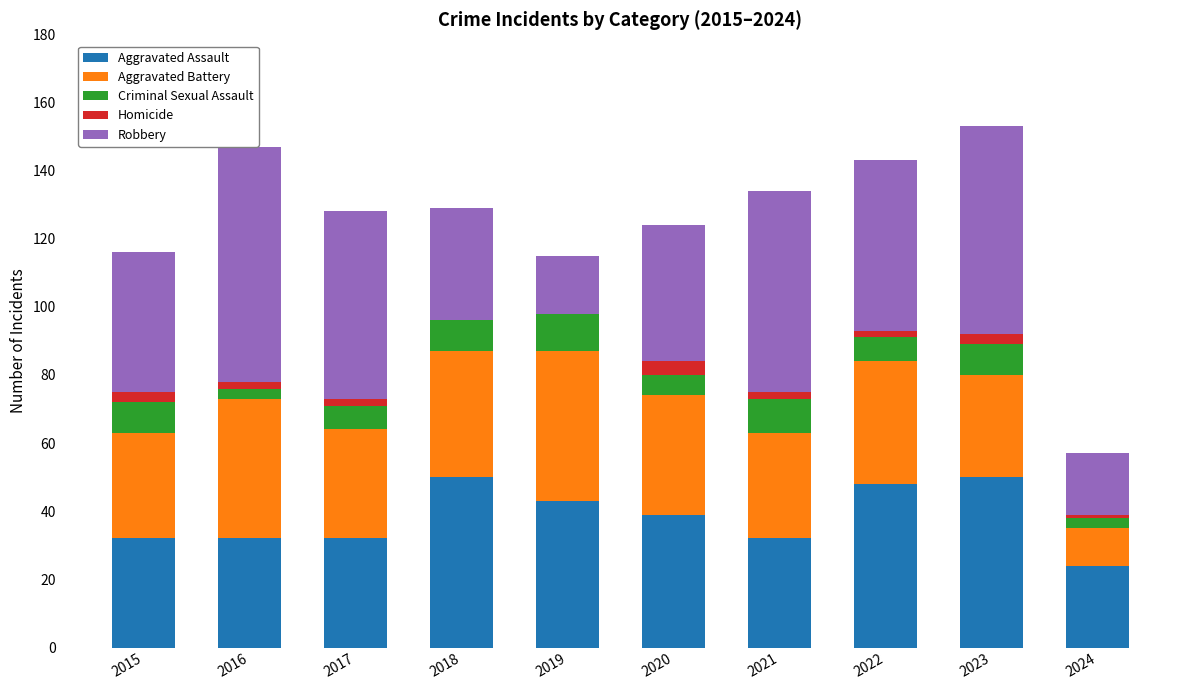

The Aggravated Assault series shows 10 at 2016. True or false?

False